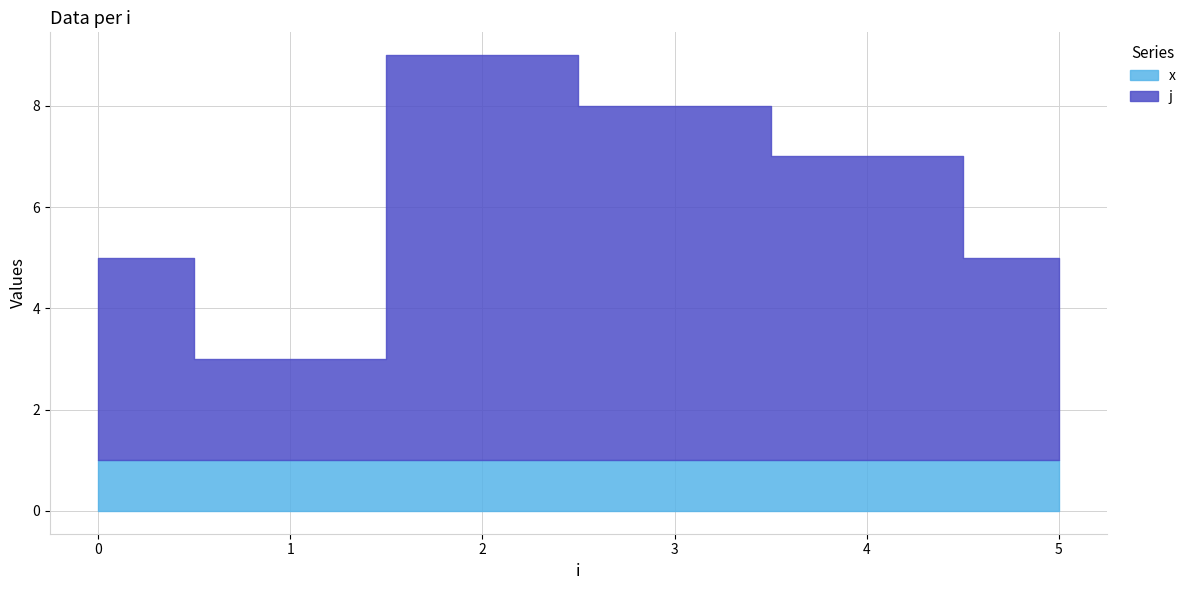

Where does the j series first go above 6?

2